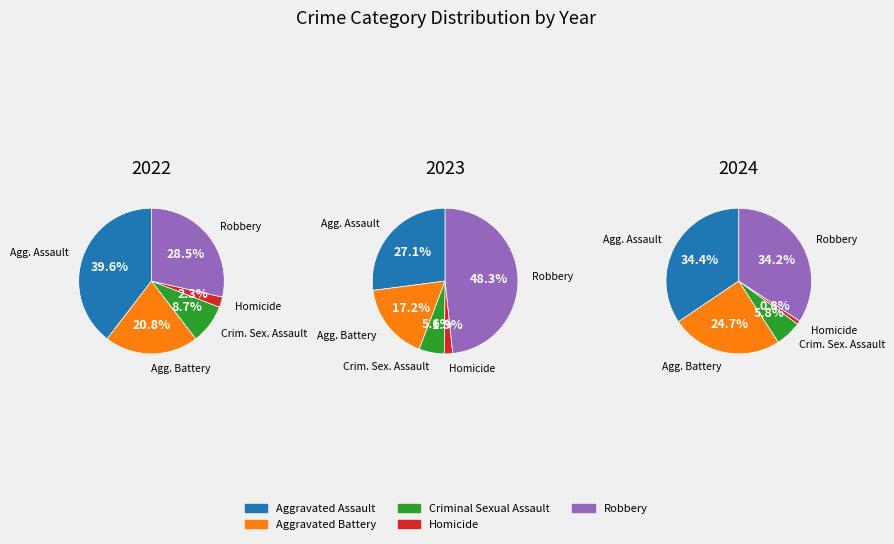

What percentage is NOT represented by Aggravated Battery?

75.3%